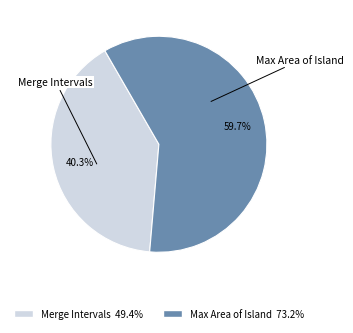

Which slice is the largest?

Max Area of Island